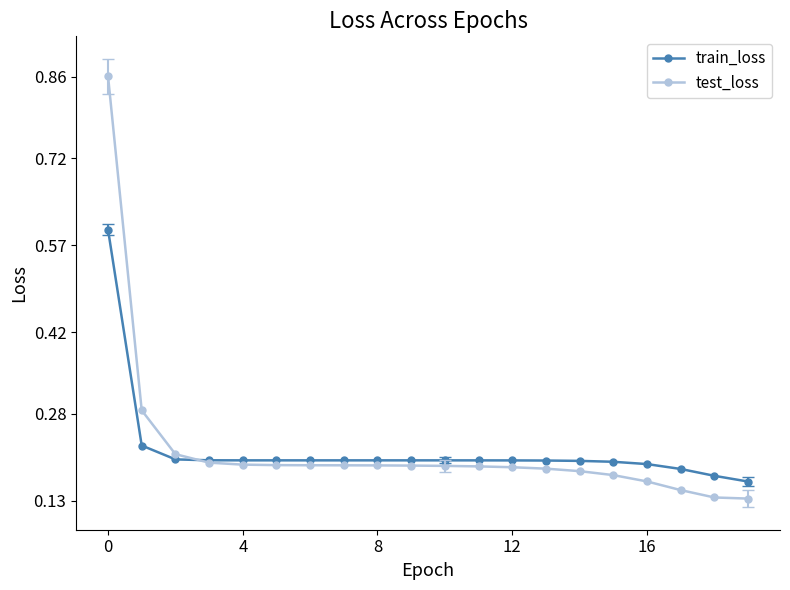

What is the maximum value for train_loss?

0.6